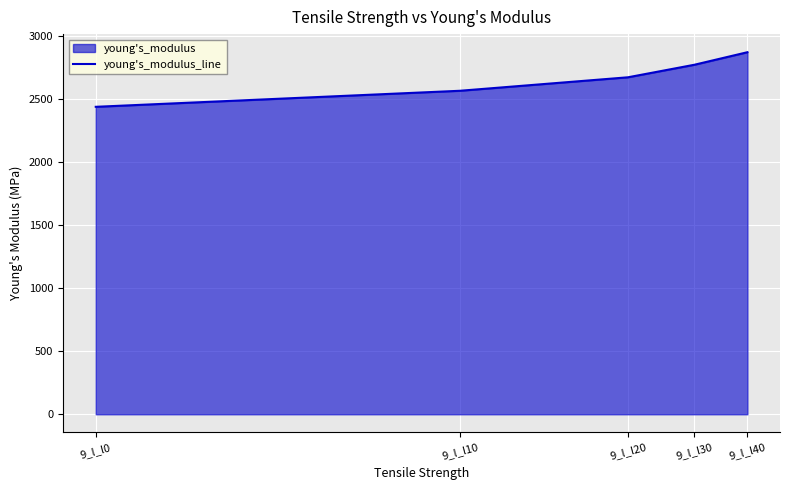

What is the change in value from 9_l_l10 to 9_l_l20?

+106.9